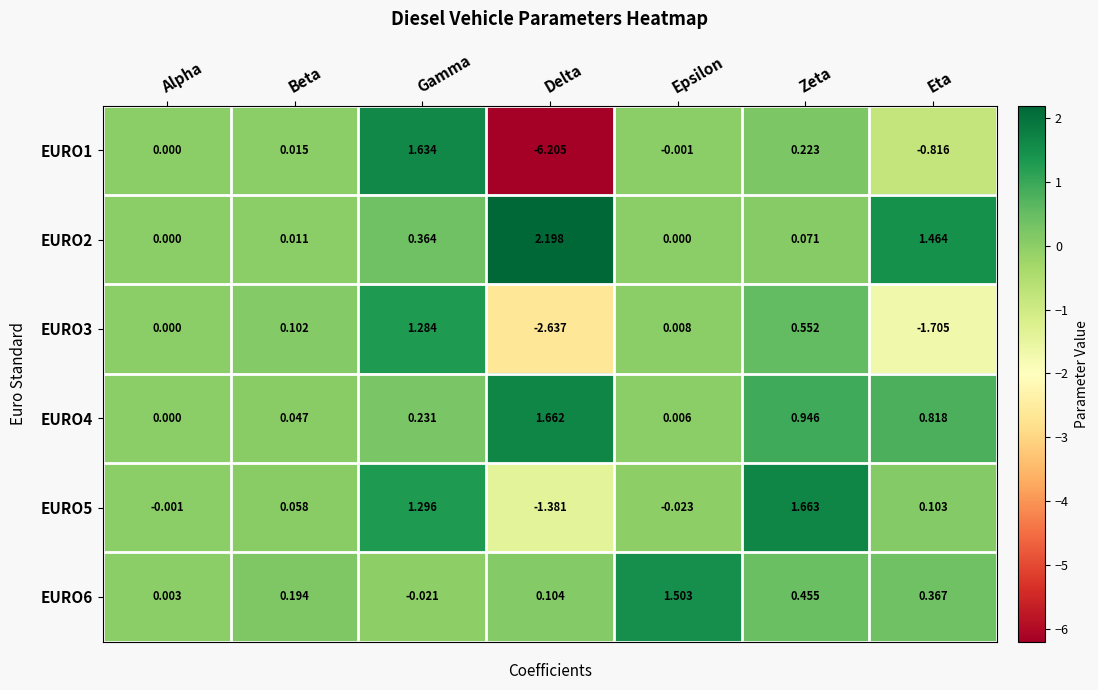

Which label corresponds to the largest value in the chart?

Delta